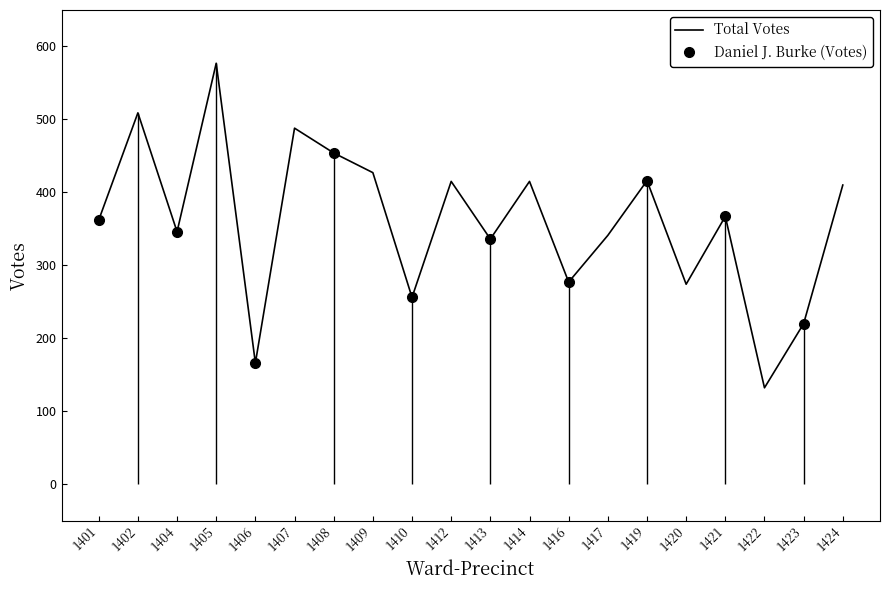

How many lines are shown in the chart?

1